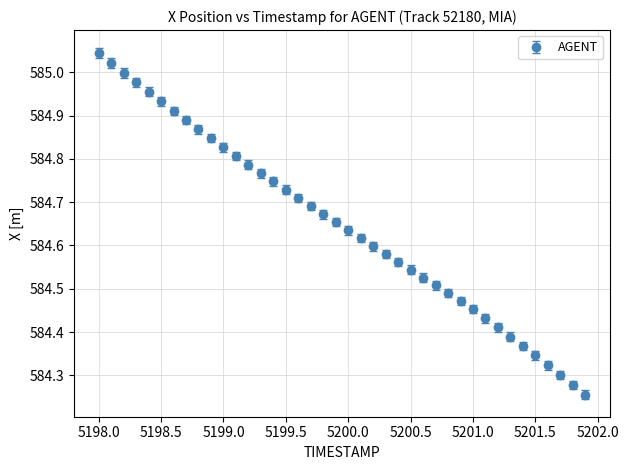

True or false: the data has more than 0 interior local peaks.

False